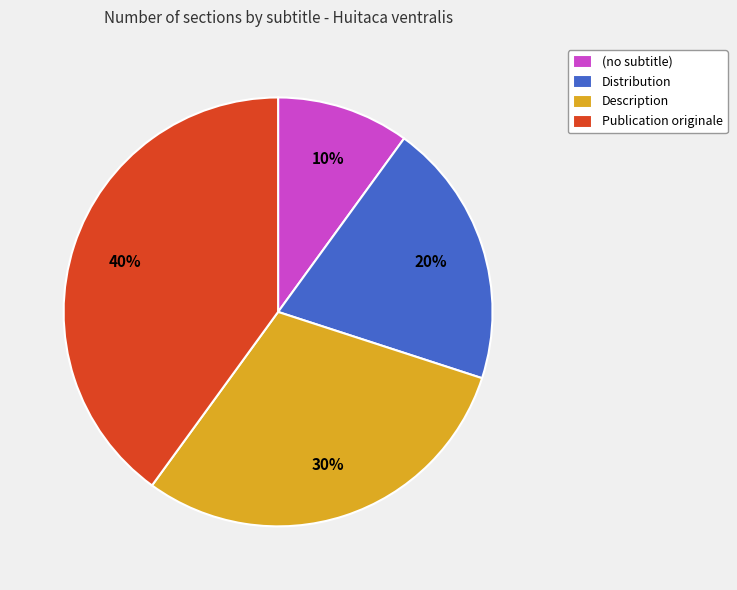

Which category has the smallest portion of the pie?

(no subtitle)